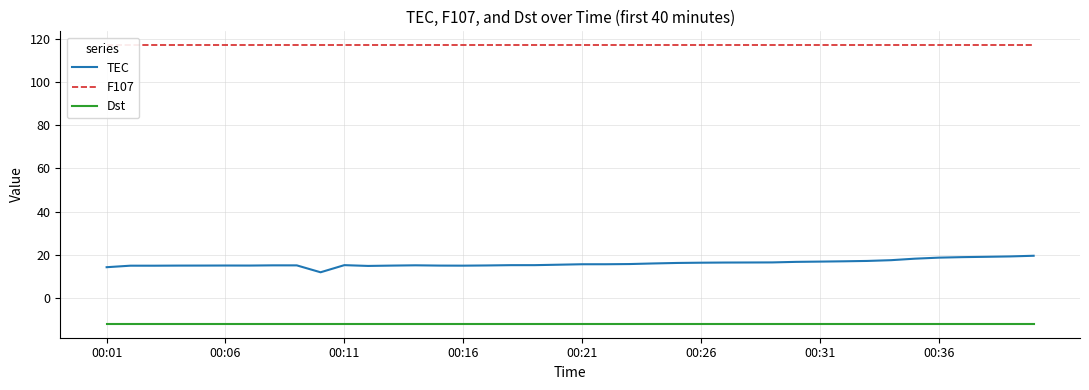

True or false: TEC and Dst cross at least once.

False